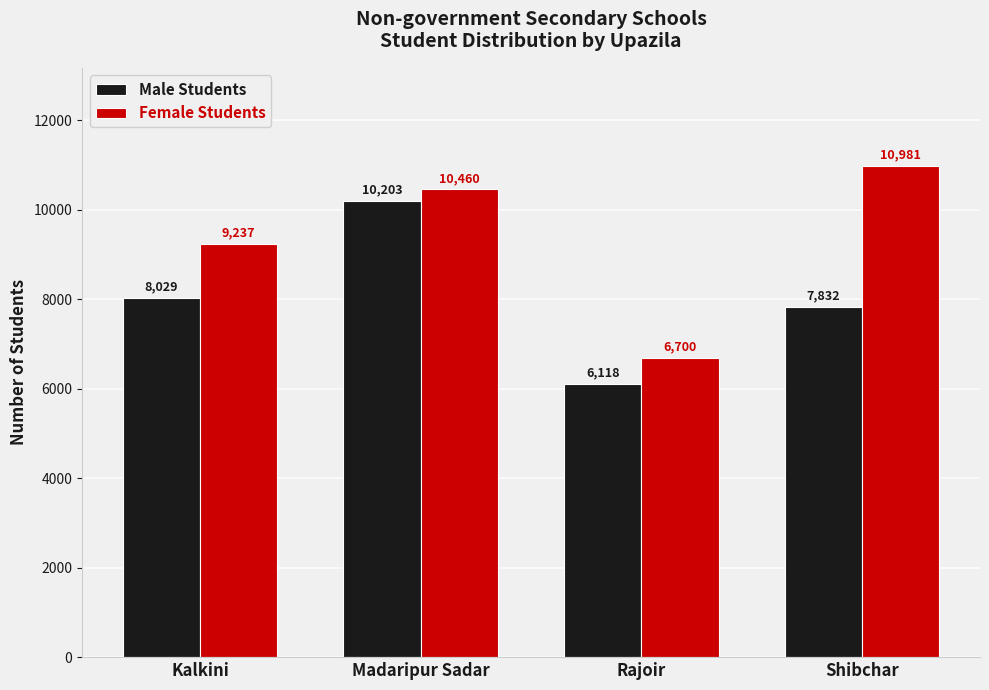

Which series has the largest total across all categories?

Female Students